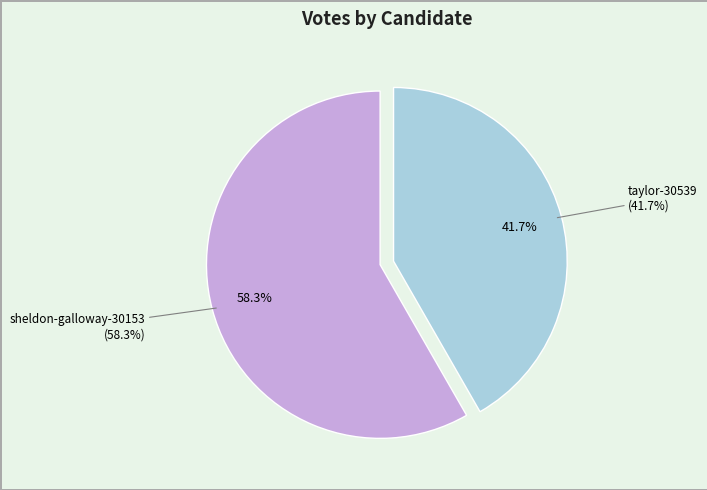

To the nearest percent, what is the difference between the largest and smallest slice percentages?

17%